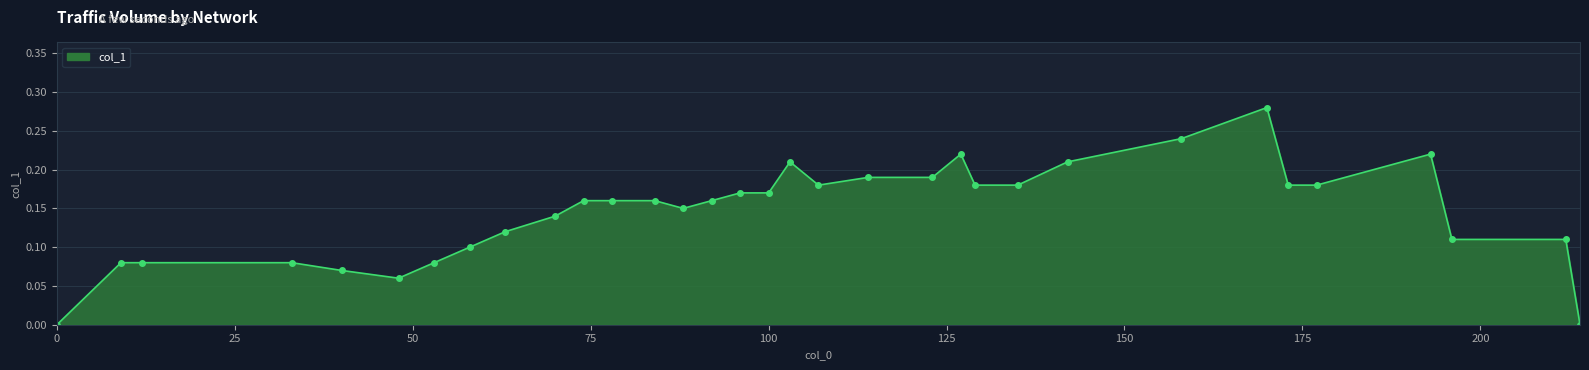

What is the sum of all values?

4.8